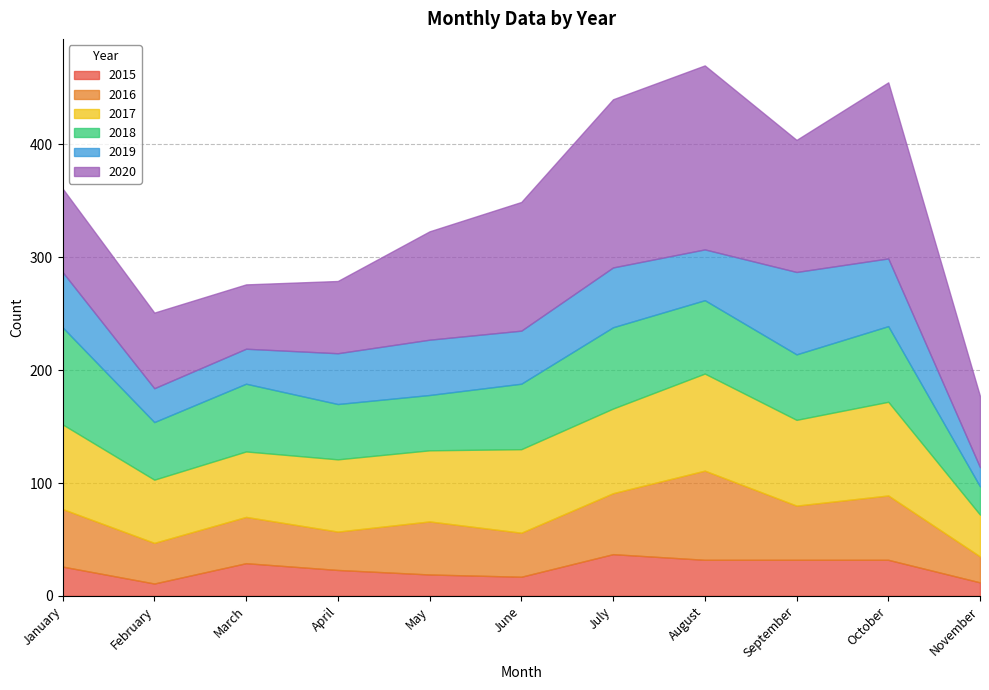

Where is the first local maximum for 2017?

April